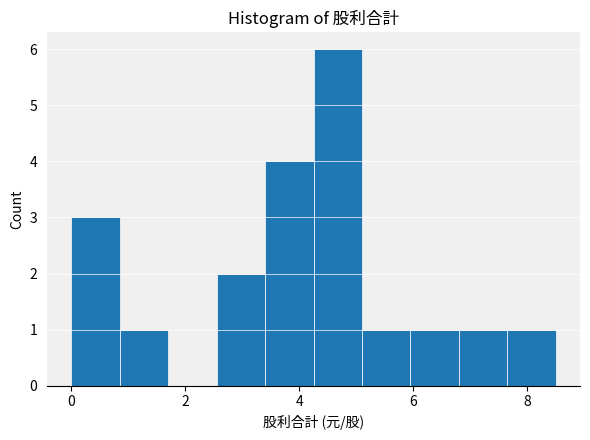

How tall is the bar that spans 0.8 to 1.8 on the x-axis? Neither the bar edges nor the heights are printed on the chart, so give them approximately, as read against the axes.

1